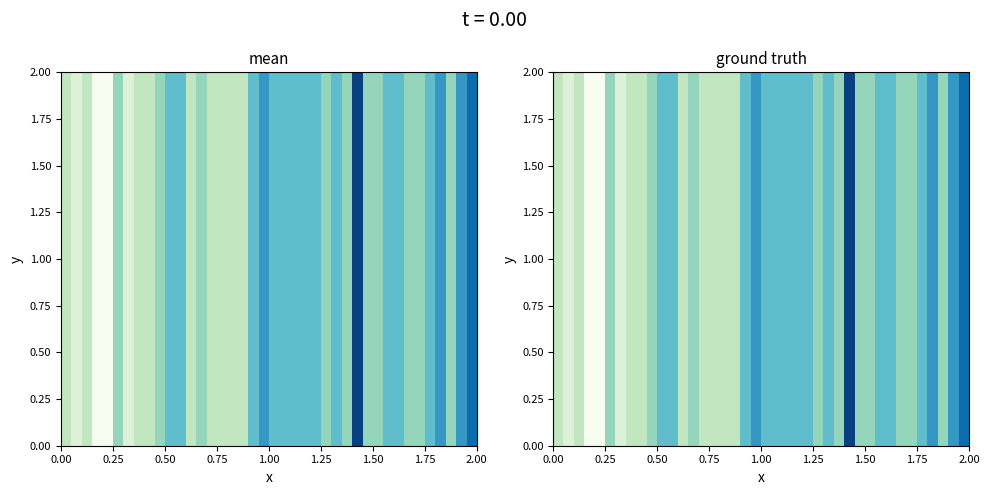

What is the average value?

21